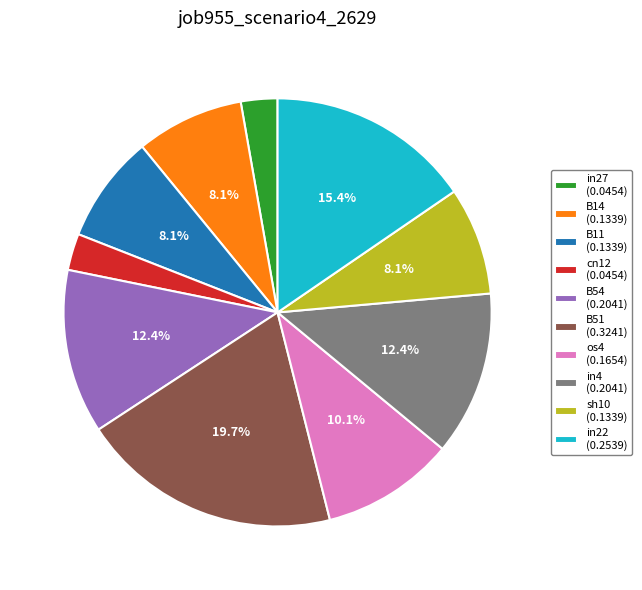

Do in4 (0.2041) and in22 (0.2539) together represent more than half of the pie?

No